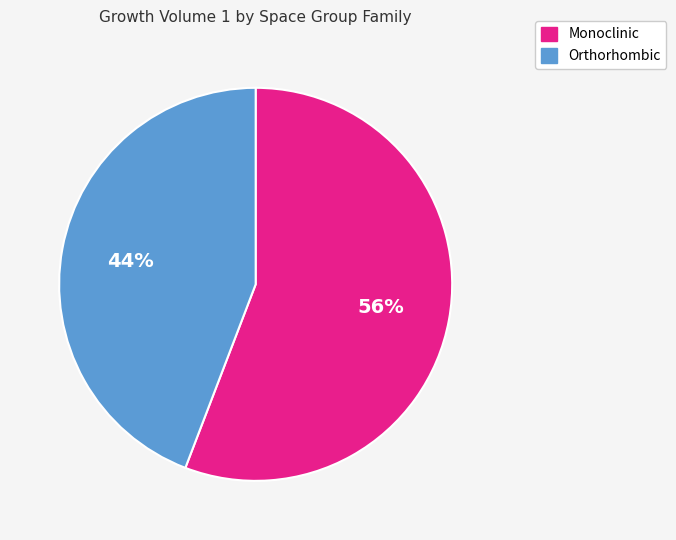

What is the ratio of the value at Monoclinic to the value at Orthorhombic?

1.3